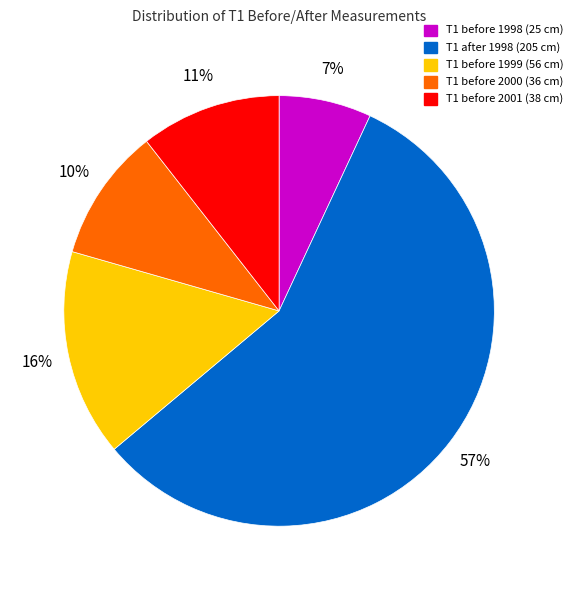

To the nearest percent, what is the difference between the largest and smallest slice percentages?

50%